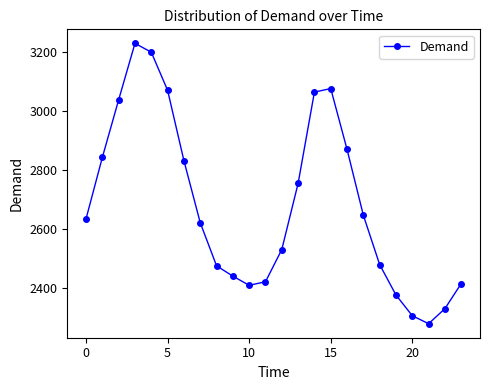

True or false: there are more than 2 points higher than both neighbors.

False